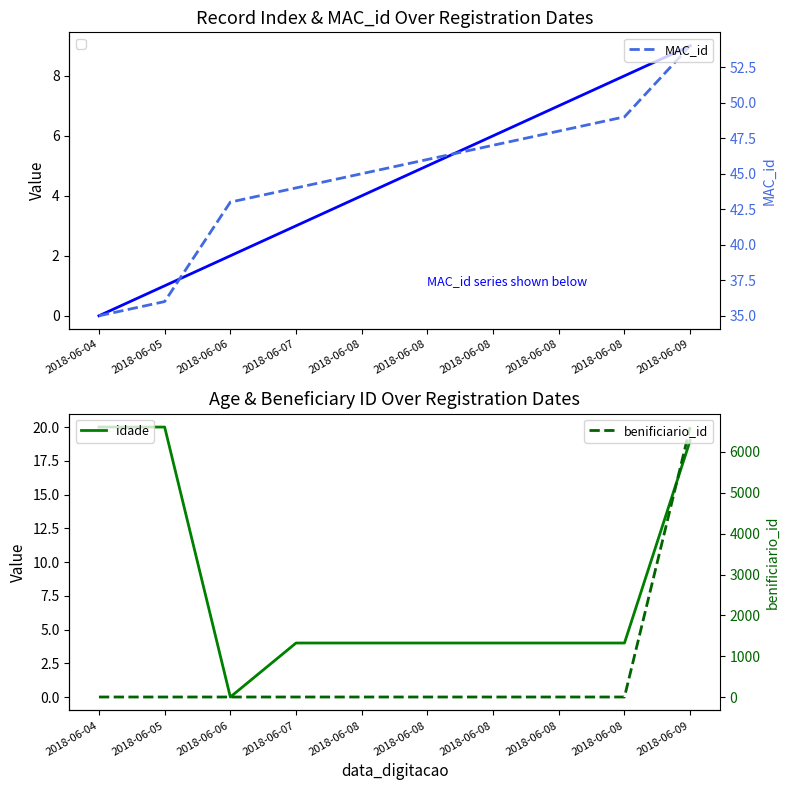

At which category does the chart reach its peak across all series?

2018-06-09